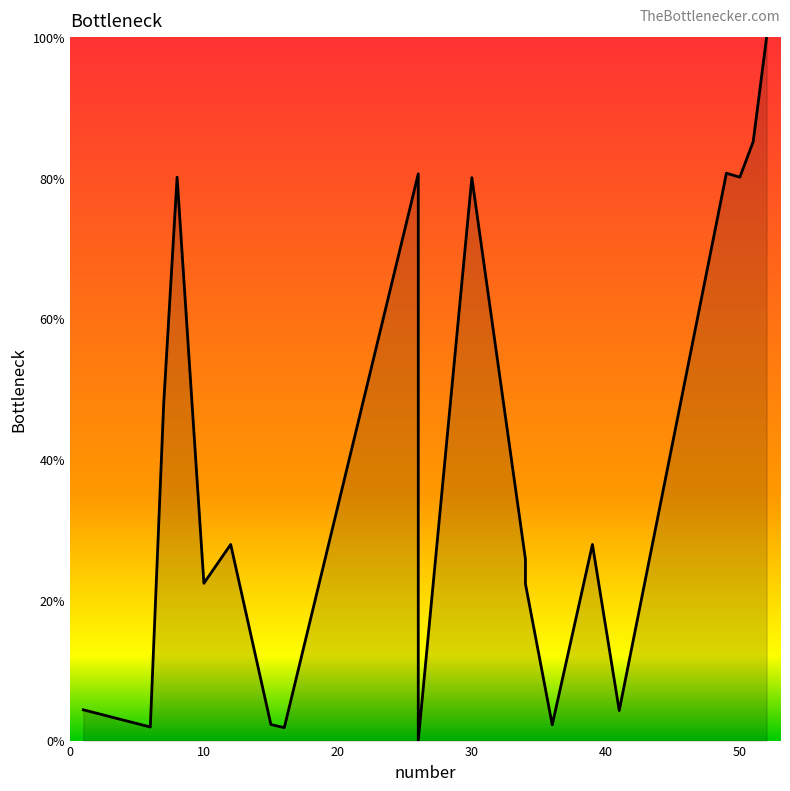

The chart shows a value of 67.5 at 20. True or false?

False